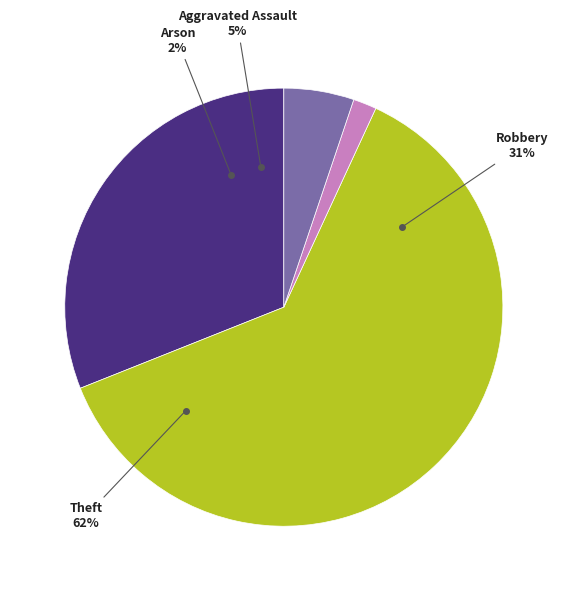

How many segments does this pie chart have?

4